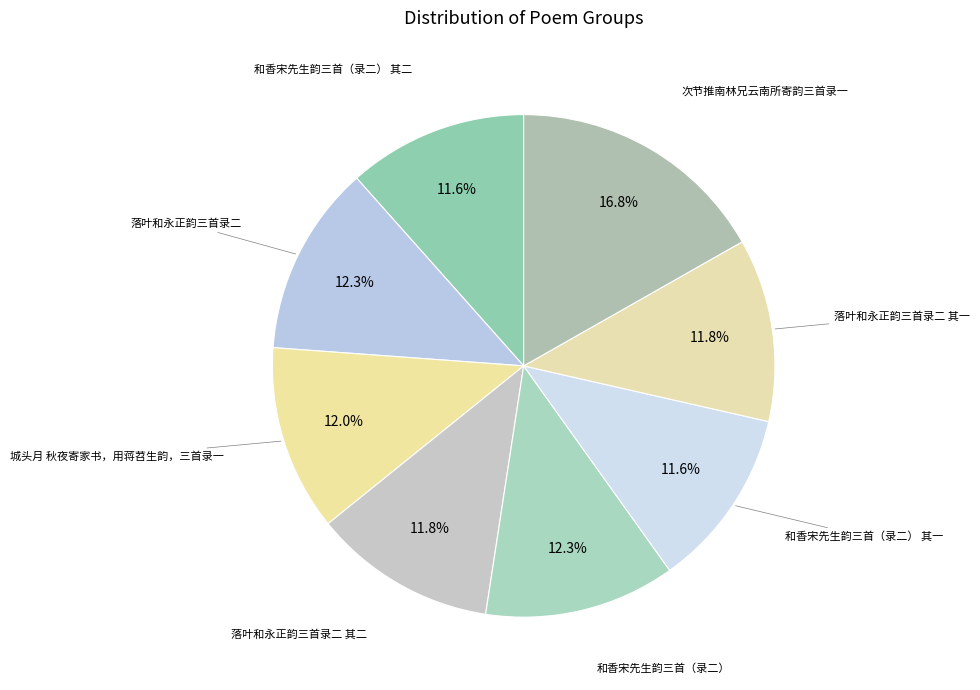

What is the smallest slice in the pie chart?

和香宋先生韵三首（录二） 其一